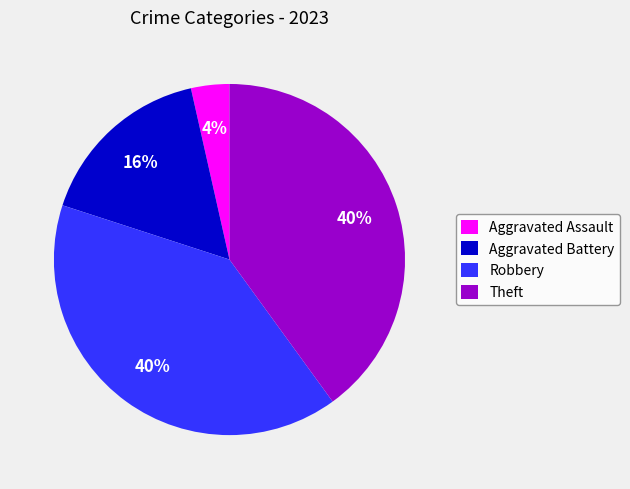

Count the number of slices in the pie.

4